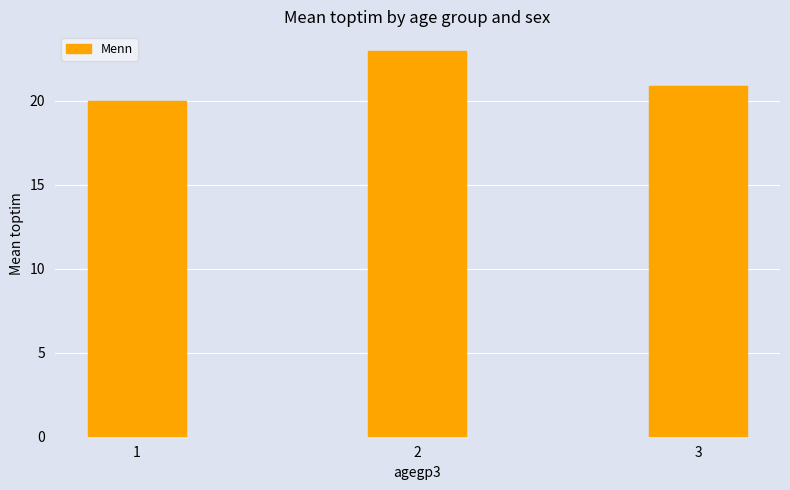

What is the change in value from 2 to 3?

-2.1